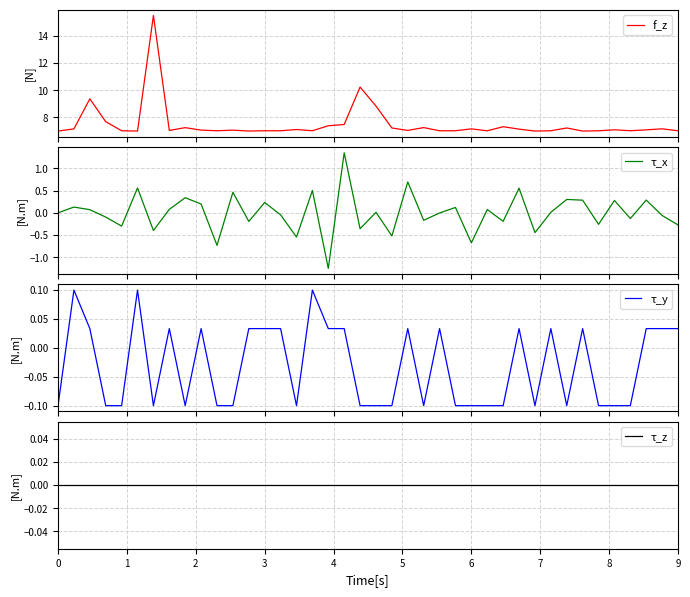

At which label does τ_y first exceed 0?

1